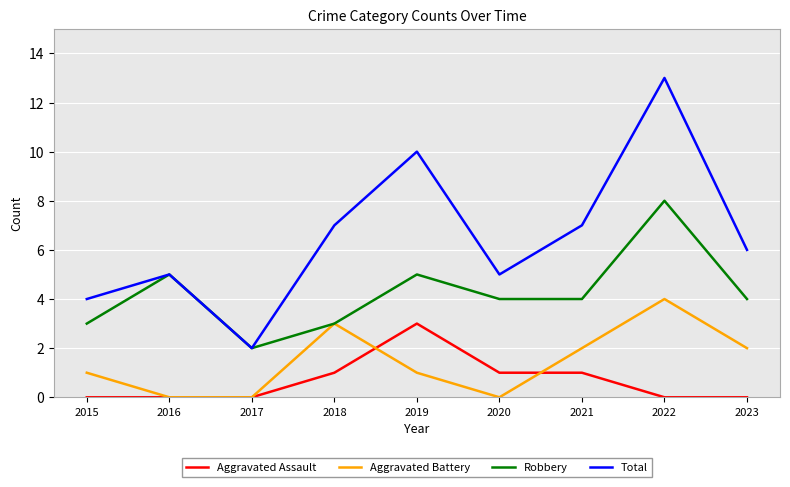

Is the value of Aggravated Battery at 2018 greater than the value of Aggravated Assault at 2020?

Yes